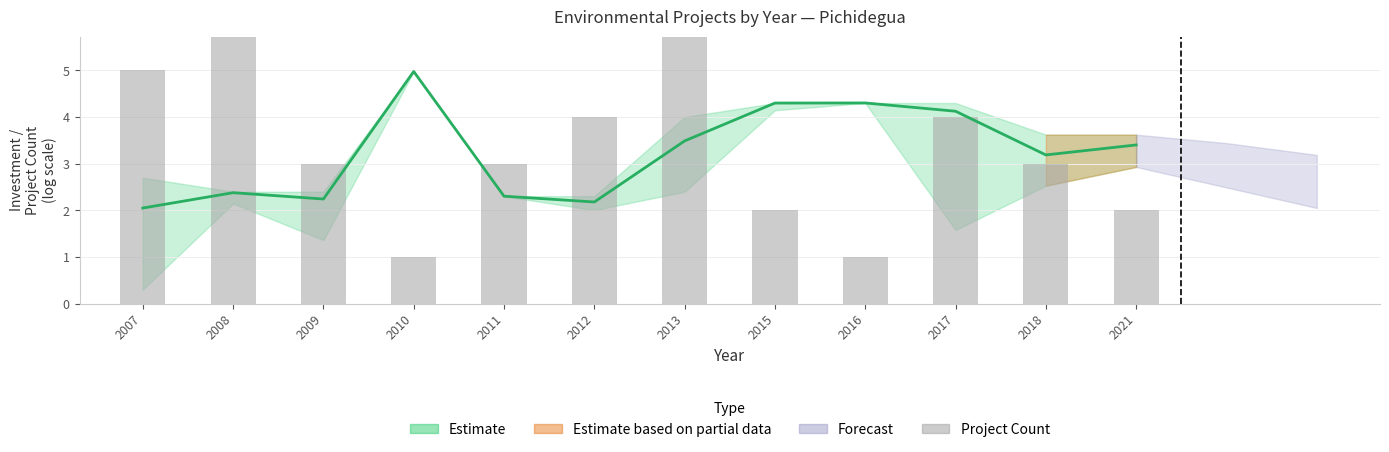

Approximately how many times larger is the value at 2007 compared to 2008?

0.8